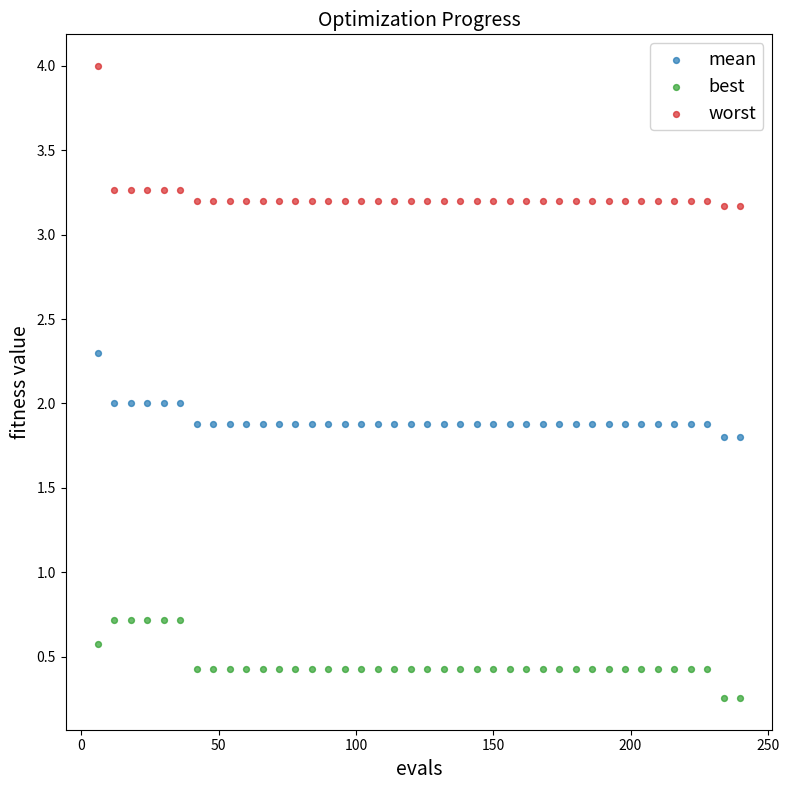

What are all the series names shown in the legend?

mean, best, worst